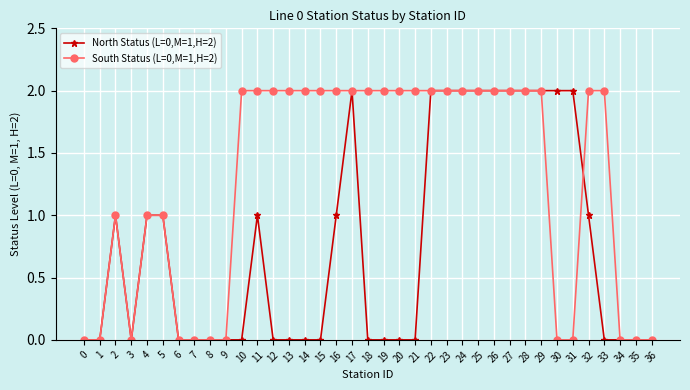

Which series has the largest total across all categories?

South Status (L=0,M=1,H=2)